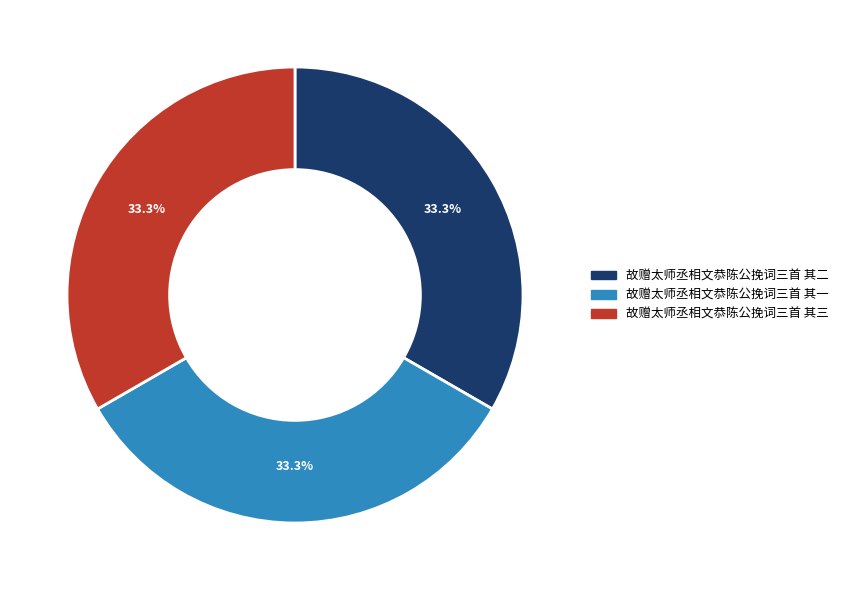

Count the number of slices in the pie.

3